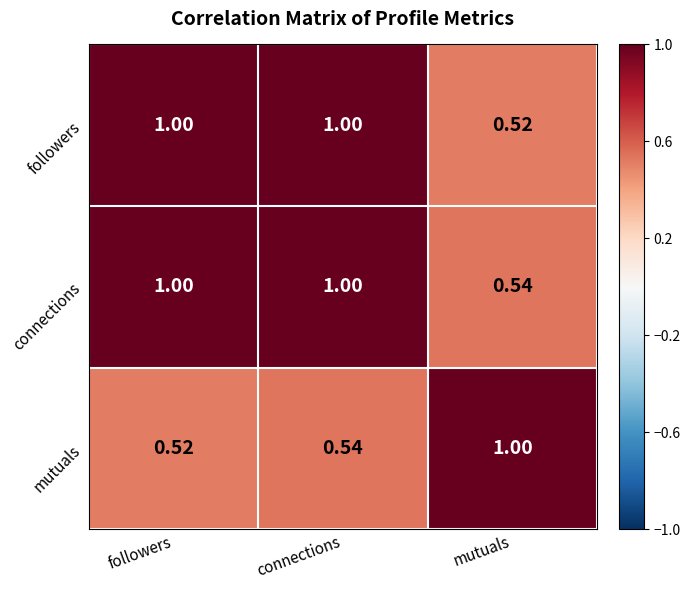

Between connections and mutuals, which series saw the biggest shift?

followers